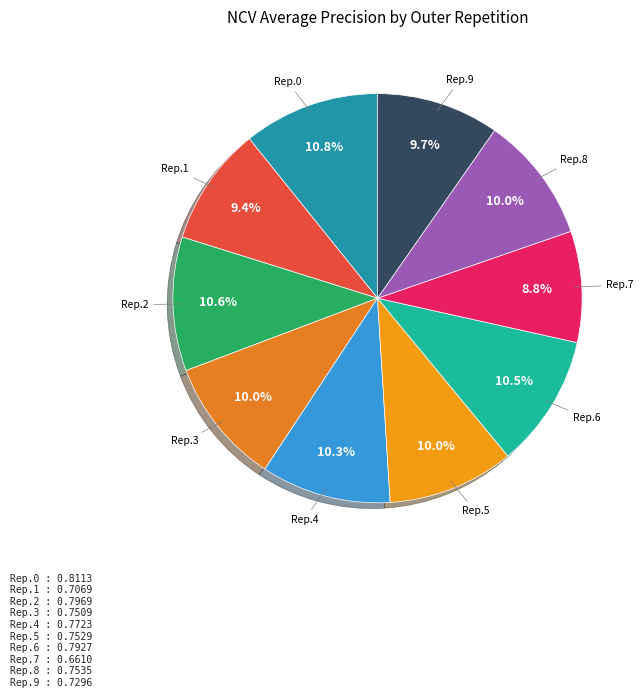

How many slices are in this pie chart?

10